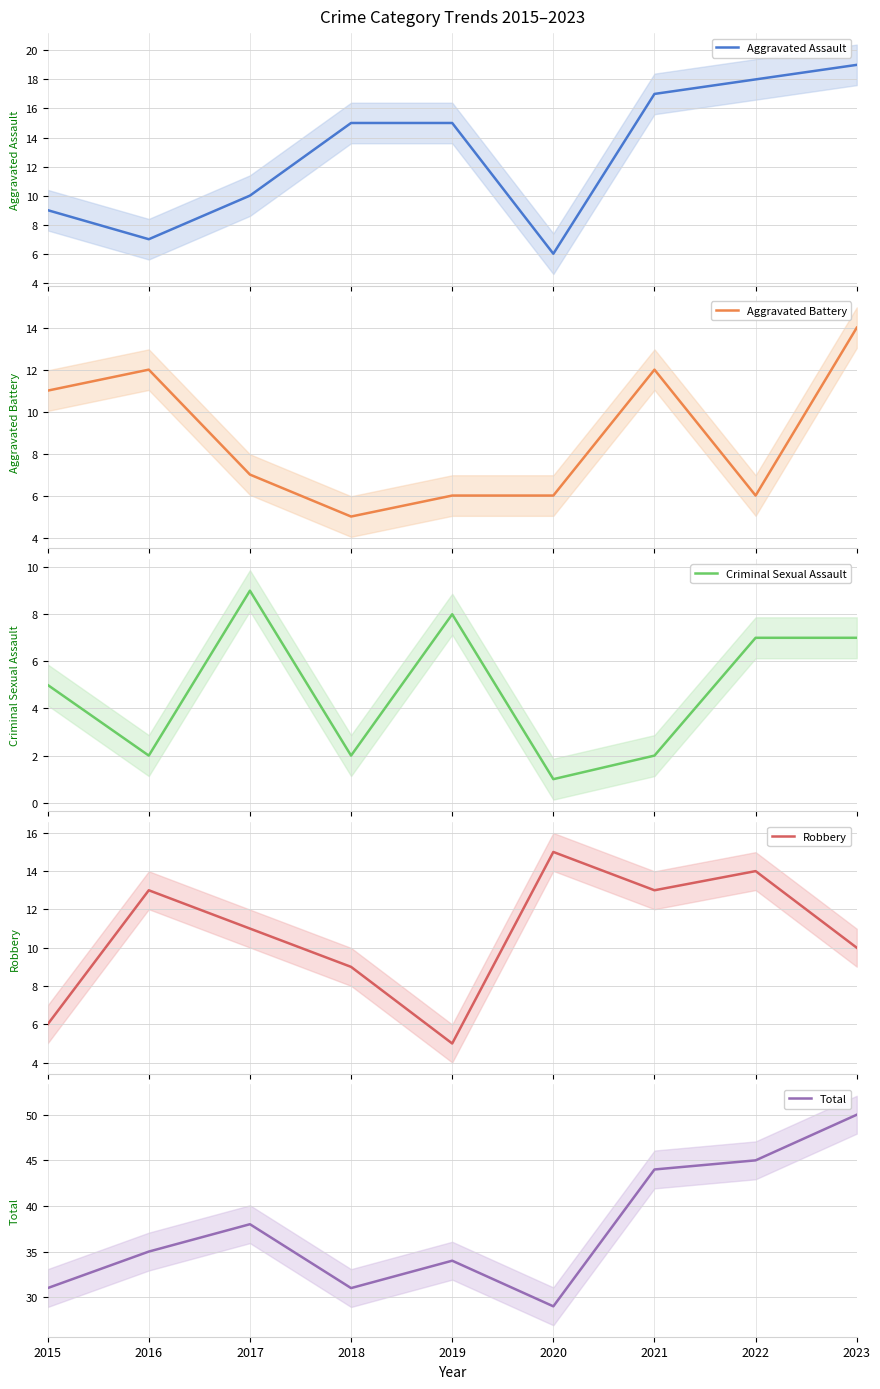

What is the sum of the Total values at 2021 and 2015?

75